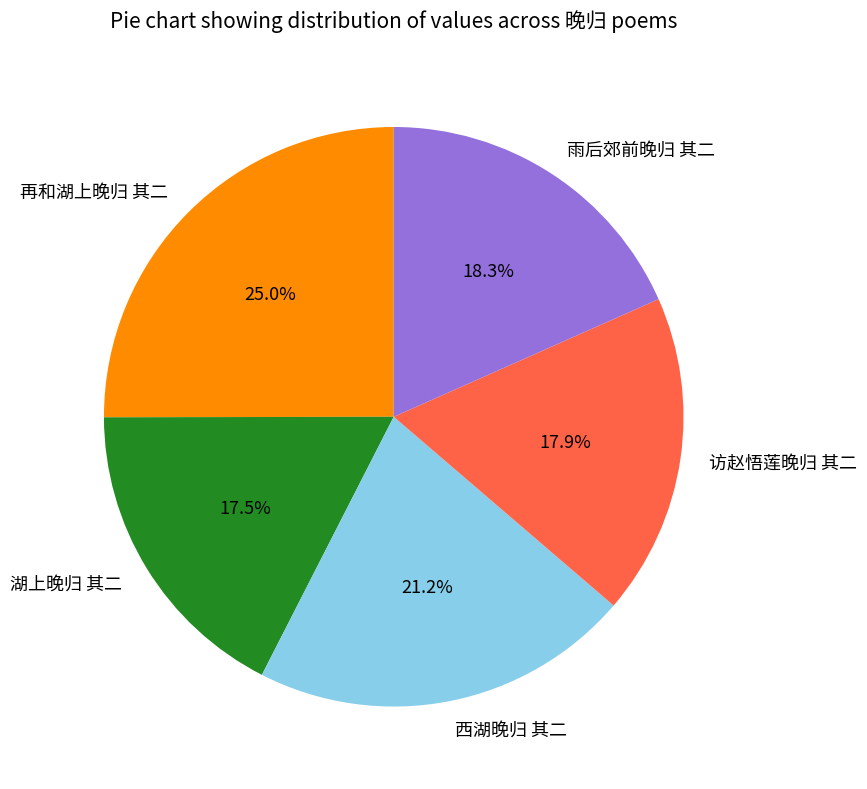

Between 再和湖上晚归 其二 and 西湖晚归 其二, which is larger?

再和湖上晚归 其二